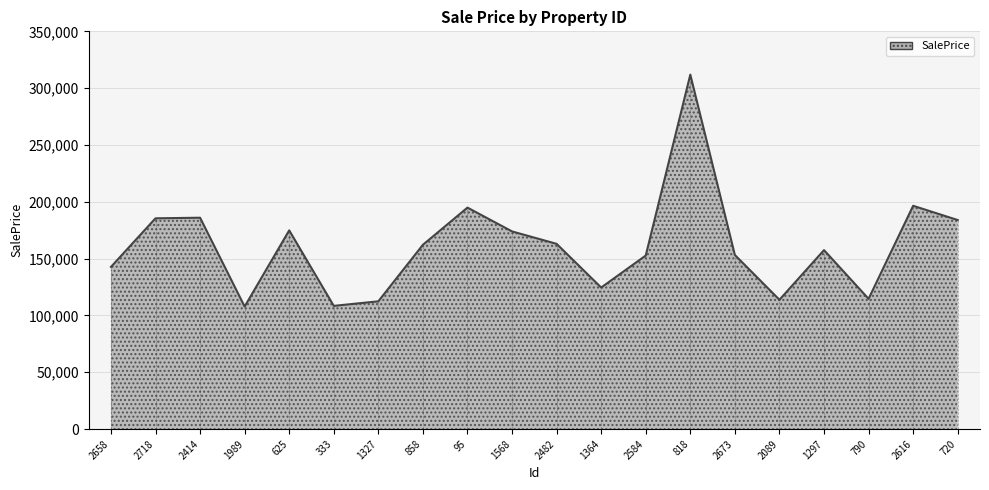

List the labels in order of value, largest first.

818, 2616, 95, 2414, 2718, 720, 625, 1568, 2482, 858, 1297, 2673, 2584, 2658, 1364, 790, 2089, 1327, 333, 1989